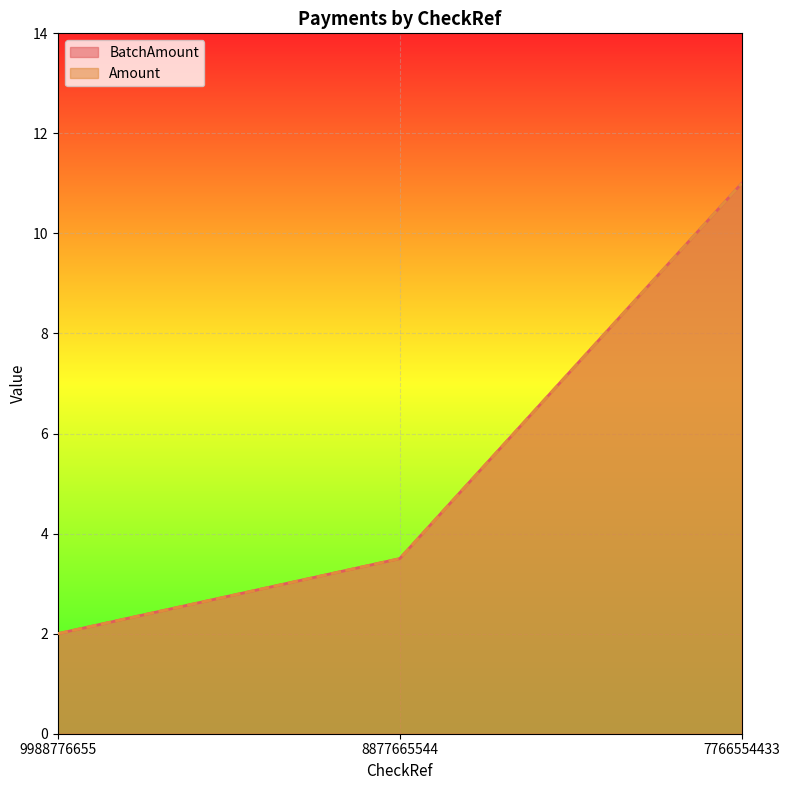

Reading right to left, what are all the values shown in this chart?

BatchAmount: 7766554433=11.0	8877665544=3.5	9988776655=2.0
Amount: 7766554433=11.0	8877665544=3.5	9988776655=2.0